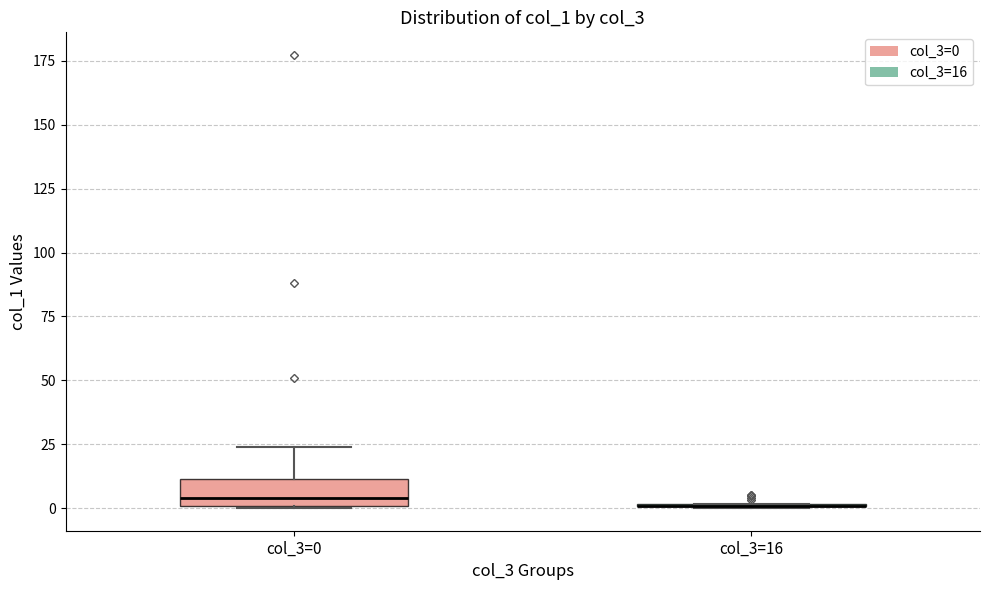

Reading left to right, read every box against the y-axis: the position of its median line, the range the box covers, and the ends of its whiskers. The values are not printed on the chart, so give them approximately, as read against the axis.

col_3=0: median 5, box 0 to 10, whiskers 0 to 25
col_3=16: box collapsed to a line at 0, whiskers 0 to 0